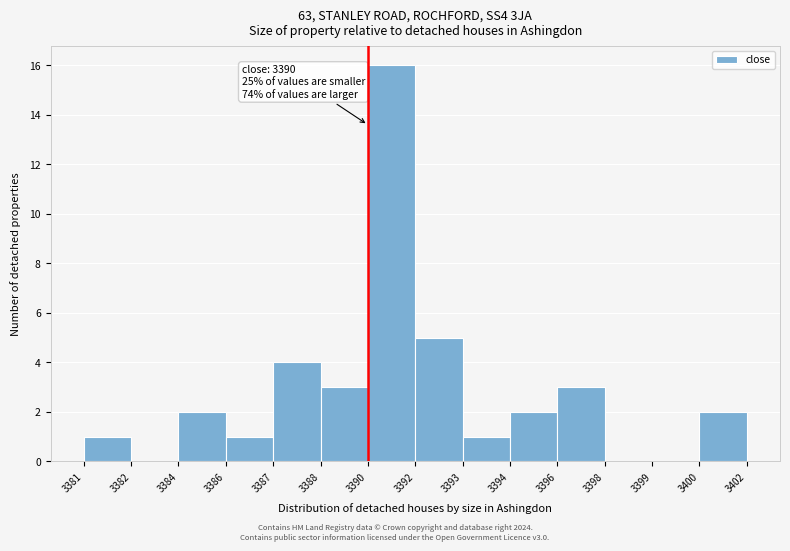

Reading left to right, what are all the values shown in this chart?

3381=1	3382=0	3384=2	3386=1	3387=4	3388=3	3390=16	3392=5	3393=1	3394=2	3396=3	3398=0	3399=0	3400=2